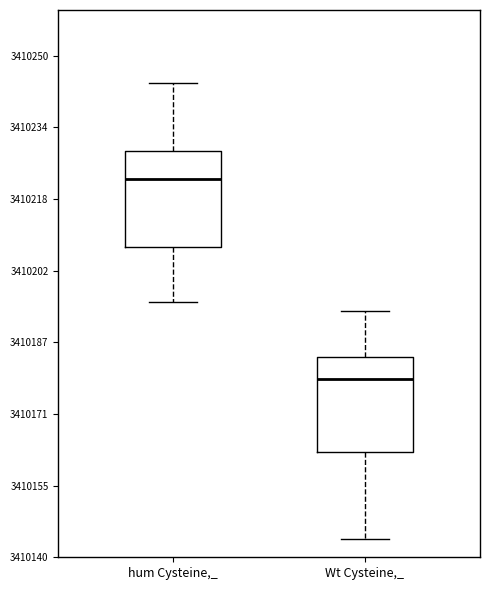

Which box's median line is the lowest?

Wt Cysteine,_